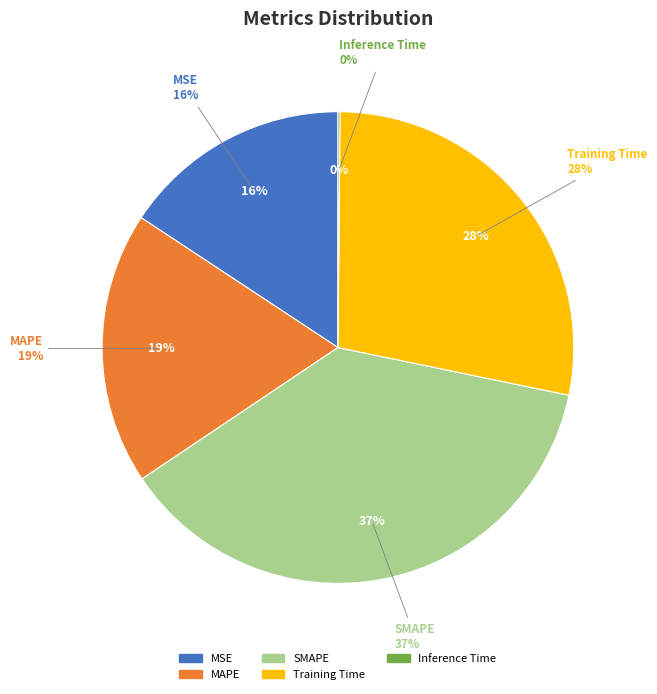

What is the total percentage of Training Time and MAPE?

46.8%